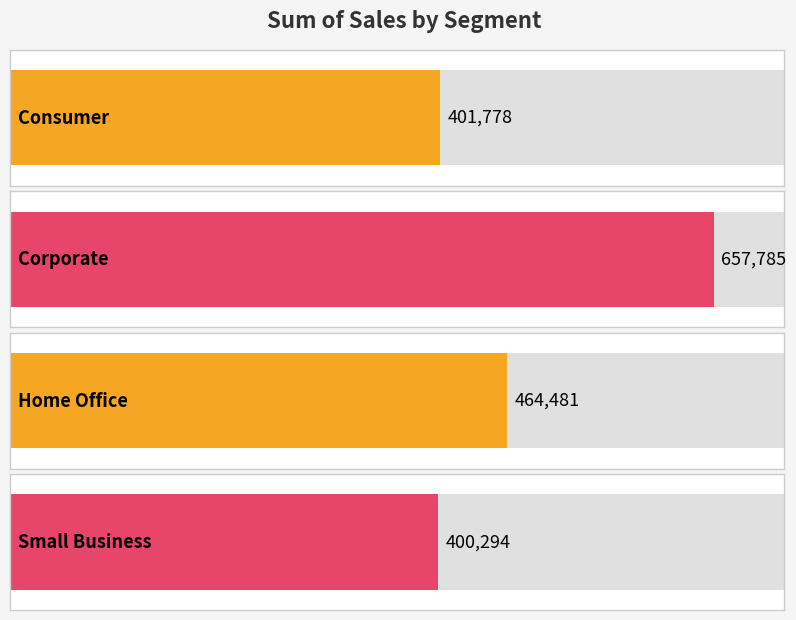

The value at Corporate is 657784.5. True or false?

True